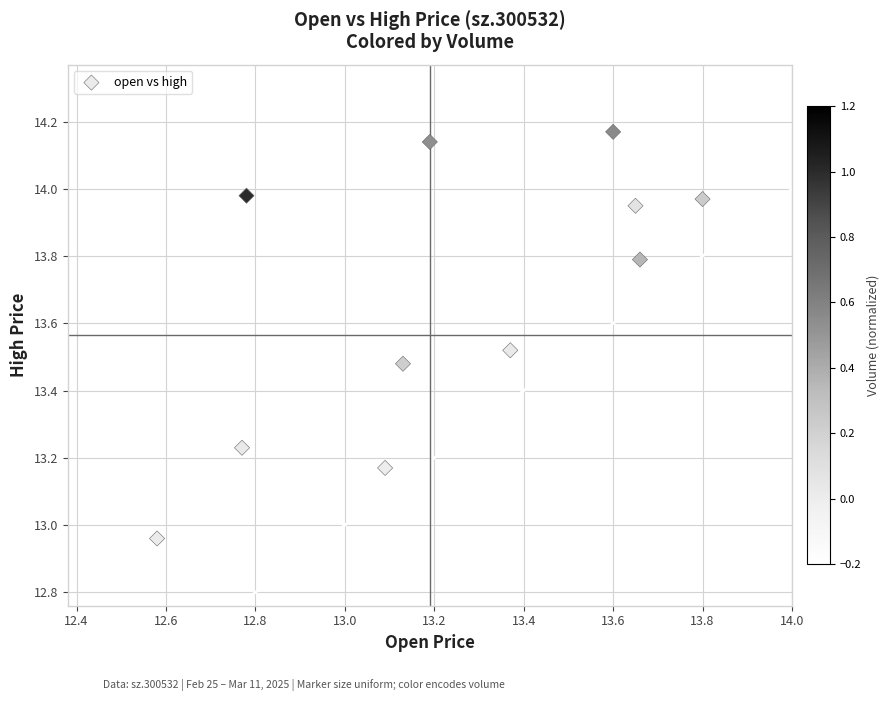

What is the average Y value?

13.7